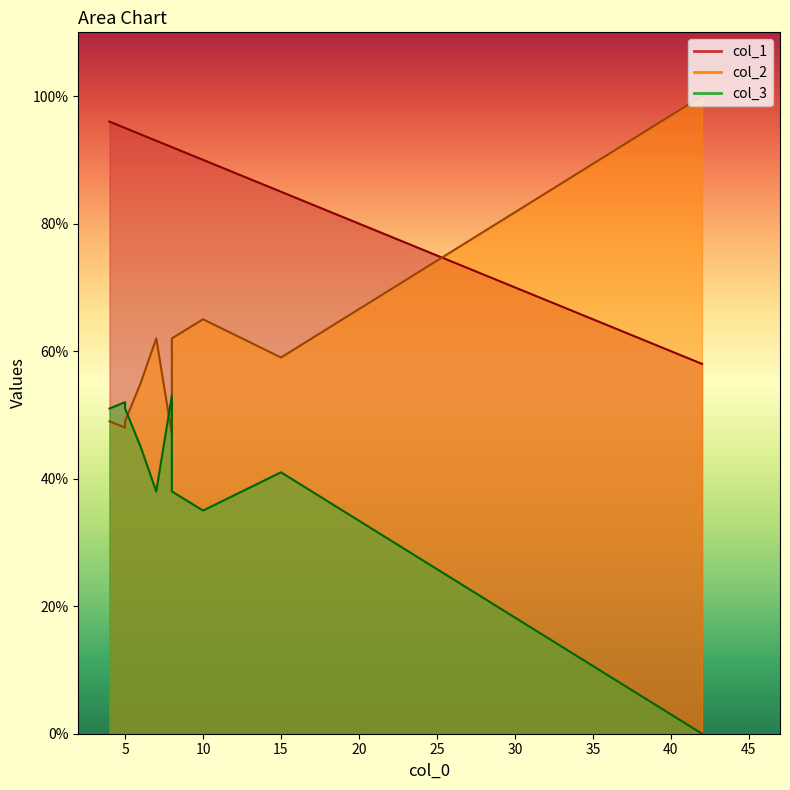

True or false: col_1 has a value of 146 at 6.

False